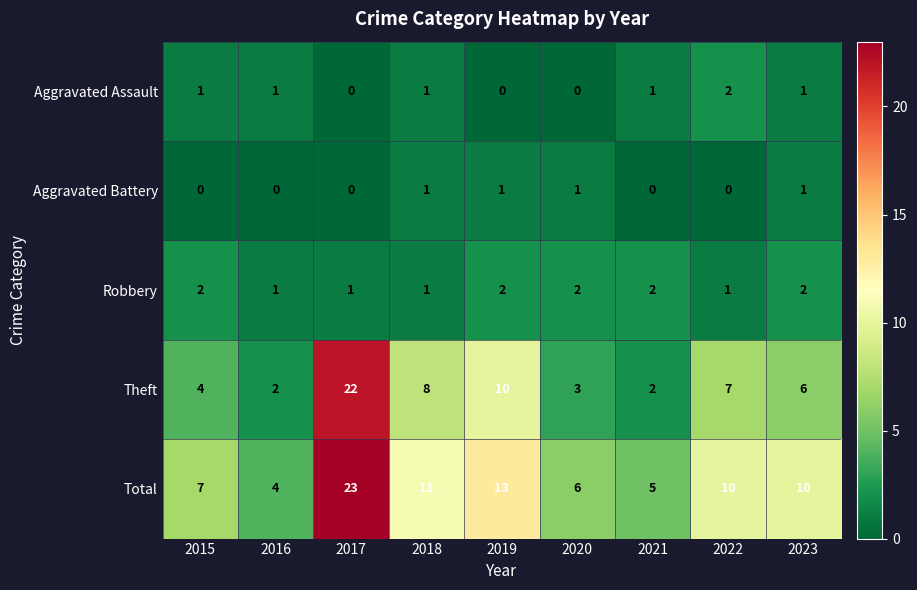

Between 2017 and 2023, which series saw the biggest shift?

Theft